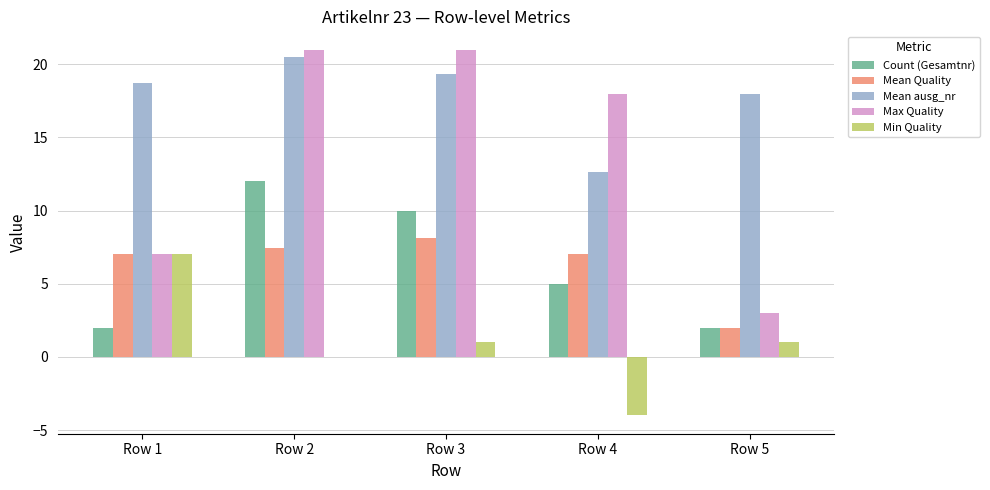

Which series has the largest total across all categories?

Mean ausg_nr